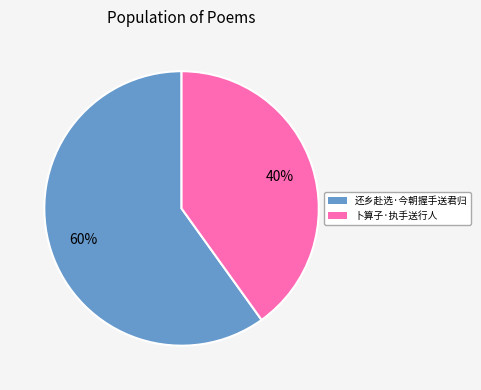

Count the number of slices in the pie.

2